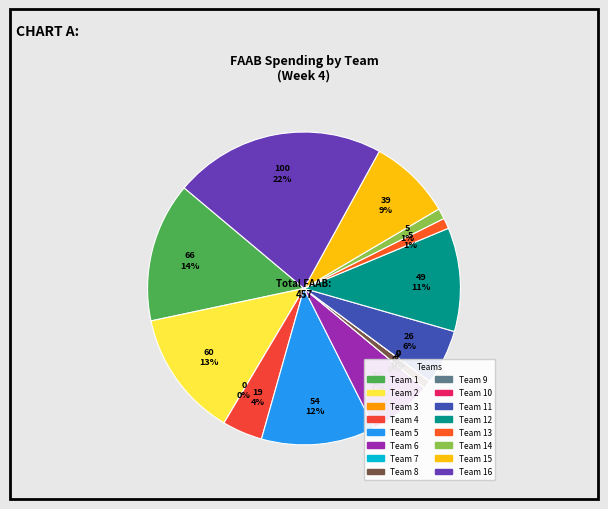

Approximately how many times larger is the value at Team 12 compared to Team 5?

0.9